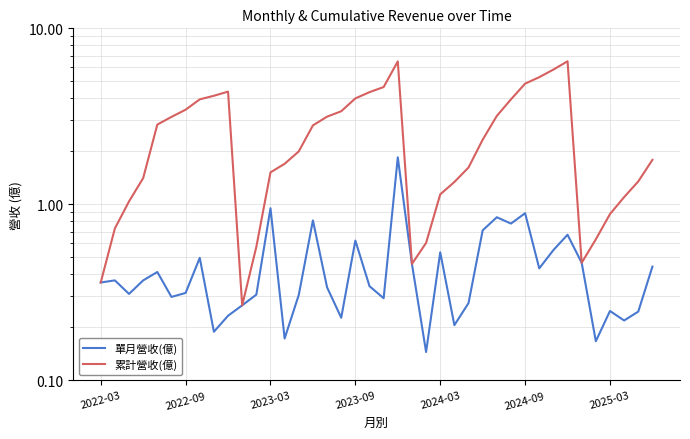

Reading left to right, extract all data points from this chart.

單月營收(億): 0.4	0.4	0.3	0.4	0.4	0.3	0.3	0.5	0.2	0.2	0.3	0.3	1.0	0.2	0.3	0.8	0.3	0.2	0.6	0.3	0.3	1.9	0.5	0.1	0.5	0.2	0.3	0.7	0.8	0.8	0.9	0.4	0.6	0.7	0.5	0.2	0.2	0.2	0.2	0.4
累計營收(億): 0.4	0.7	1.0	1.4	2.8	3.1	3.5	4.0	4.1	4.4	0.3	0.6	1.5	1.7	2.0	2.8	3.1	3.4	4.0	4.3	4.6	6.5	0.5	0.6	1.1	1.3	1.6	2.3	3.2	4.0	4.8	5.3	5.8	6.5	0.5	0.6	0.9	1.1	1.4	1.8